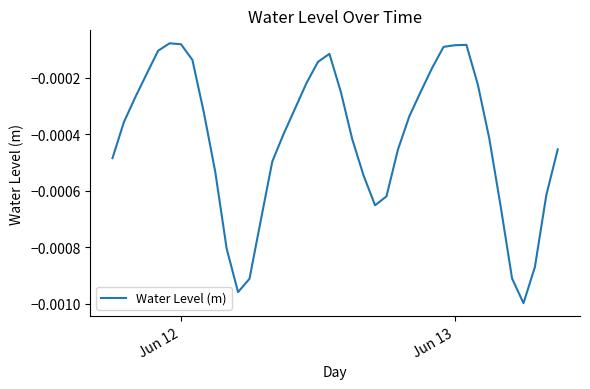

How many categories are shown in the chart?

40